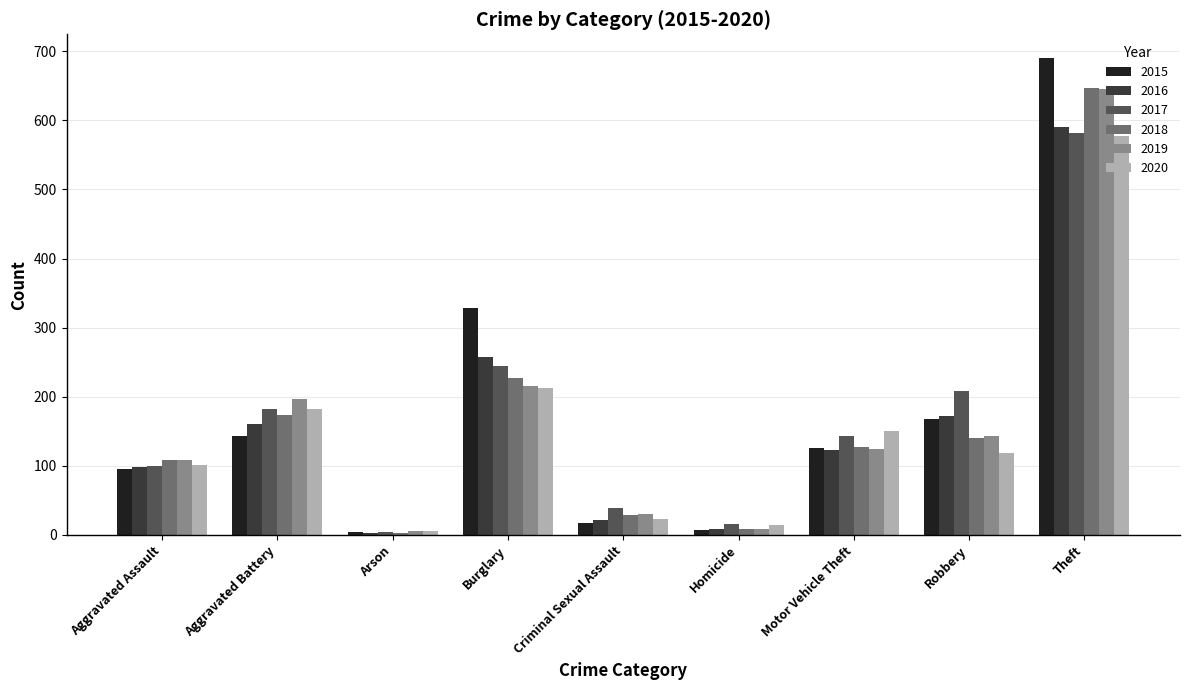

Reading left to right, what are all the values shown in this chart?

2015: Aggravated Assault=95	Aggravated Battery=143	Arson=4	Burglary=329	Criminal Sexual Assault=18	Homicide=7	Motor Vehicle Theft=126	Robbery=168	Theft=690
2016: Aggravated Assault=99	Aggravated Battery=161	Arson=3	Burglary=257	Criminal Sexual Assault=21	Homicide=9	Motor Vehicle Theft=123	Robbery=172	Theft=591
2017: Aggravated Assault=100	Aggravated Battery=182	Arson=5	Burglary=244	Criminal Sexual Assault=39	Homicide=16	Motor Vehicle Theft=143	Robbery=208	Theft=582
2018: Aggravated Assault=109	Aggravated Battery=173	Arson=3	Burglary=227	Criminal Sexual Assault=29	Homicide=8	Motor Vehicle Theft=128	Robbery=140	Theft=647
2019: Aggravated Assault=108	Aggravated Battery=197	Arson=6	Burglary=215	Criminal Sexual Assault=31	Homicide=9	Motor Vehicle Theft=125	Robbery=143	Theft=645
2020: Aggravated Assault=101	Aggravated Battery=183	Arson=6	Burglary=212	Criminal Sexual Assault=23	Homicide=14	Motor Vehicle Theft=151	Robbery=118	Theft=577